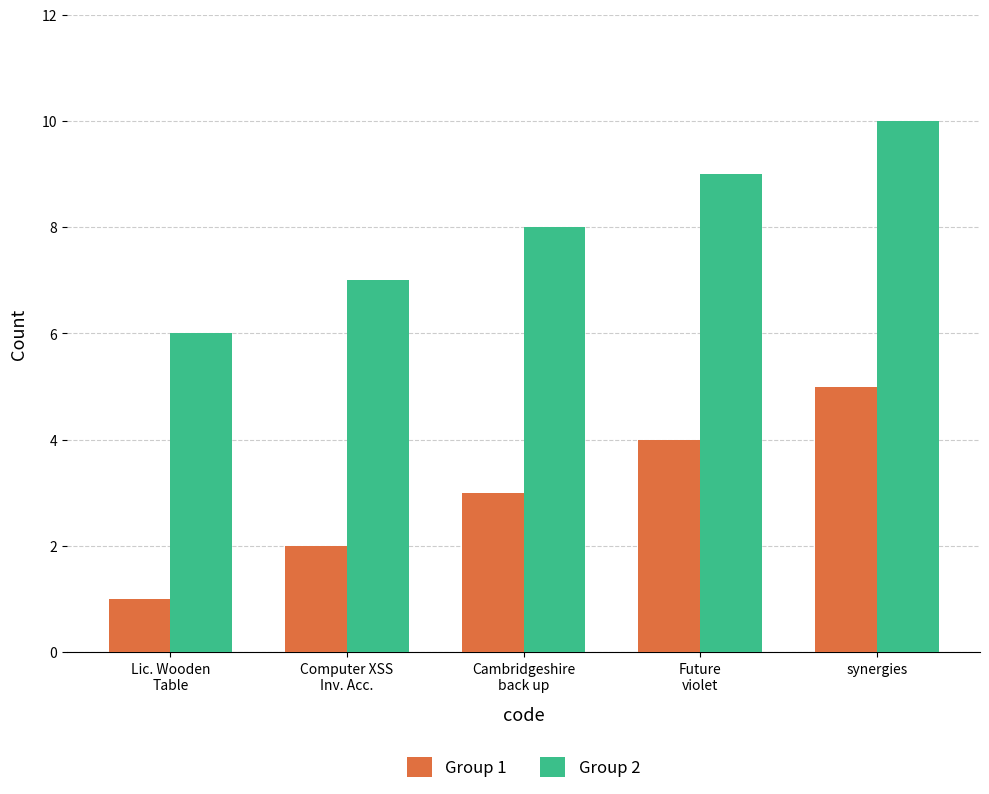

What is the total value across all series at Future
violet?

13